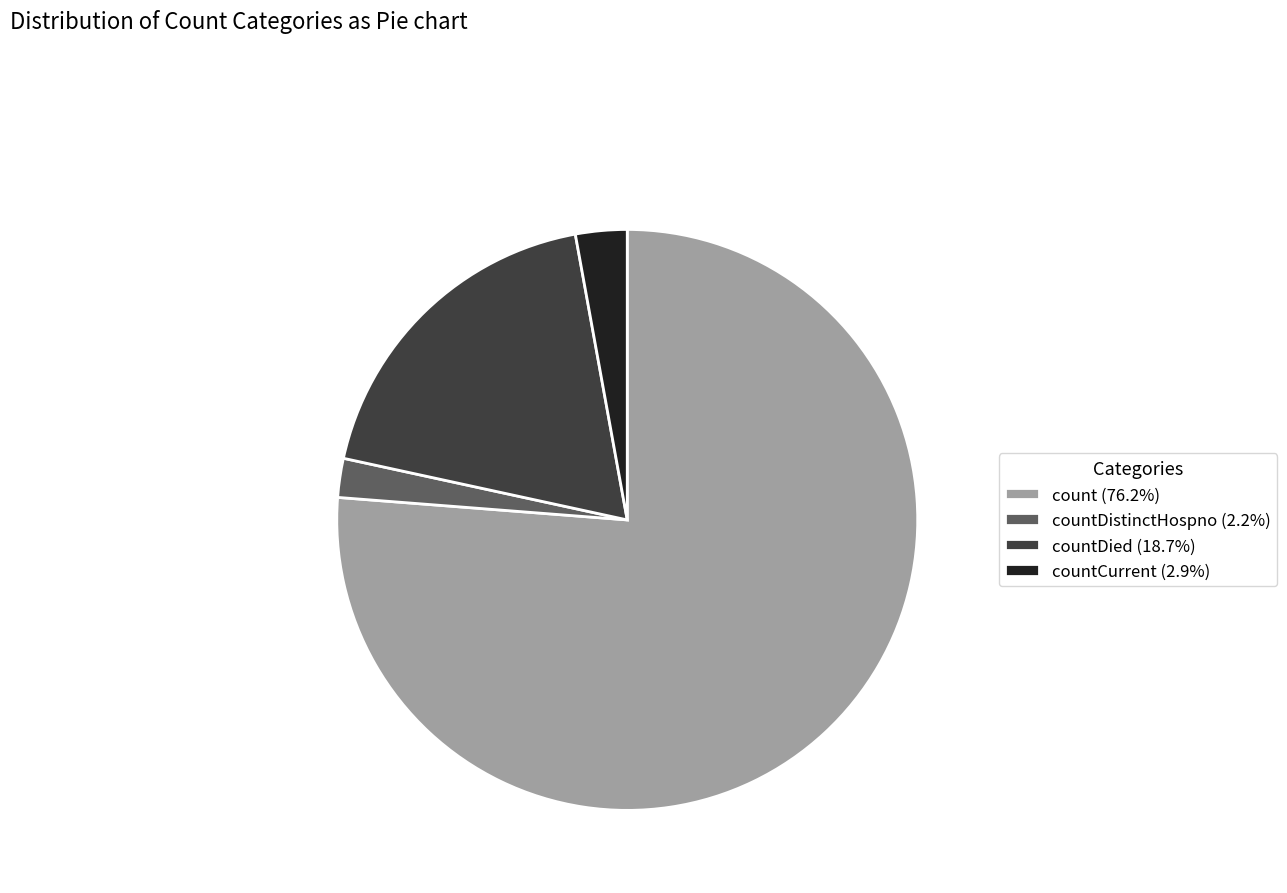

Do countDistinctHospno (2.2%) and countCurrent (2.9%) together represent more than half of the pie?

No